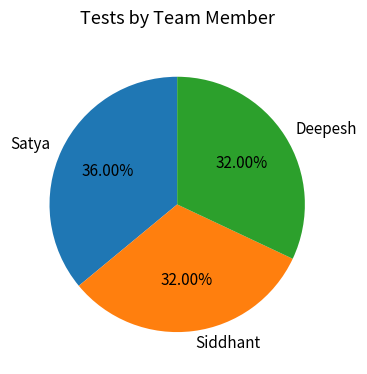

True or false: Satya accounts for 29% of the total.

False